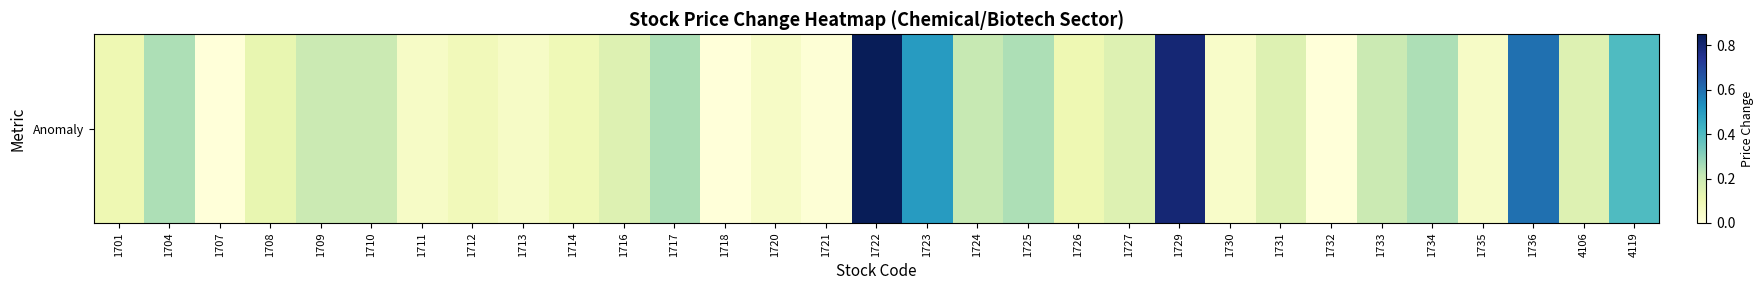

List the labels in order of value, largest first.

1722, 1729, 1736, 1723, 4119, 1704, 1717, 1725, 1734, 1724, 1709, 1710, 1733, 1716, 1727, 1731, 4106, 1708, 1701, 1726, 1714, 1712, 1711, 1713, 1720, 1735, 1730, 1721, 1707, 1718, 1732